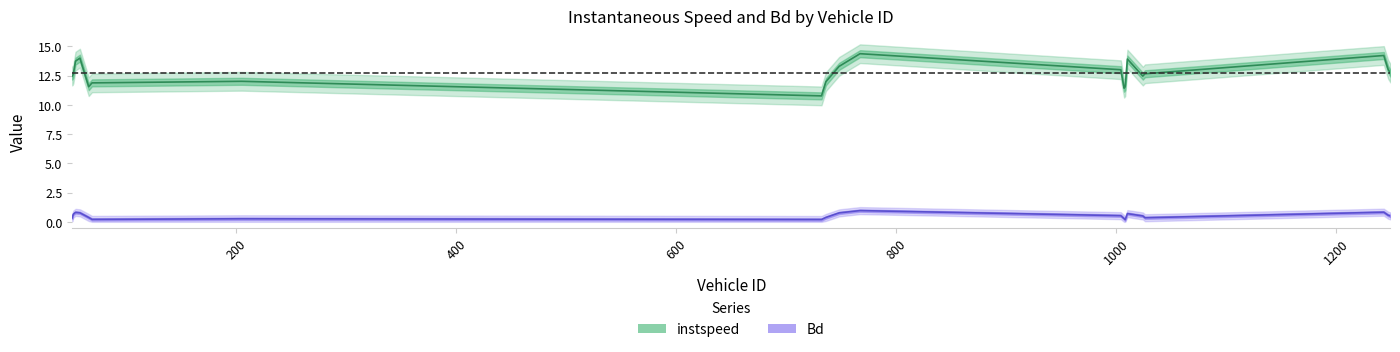

What position from the right is 1200?

14